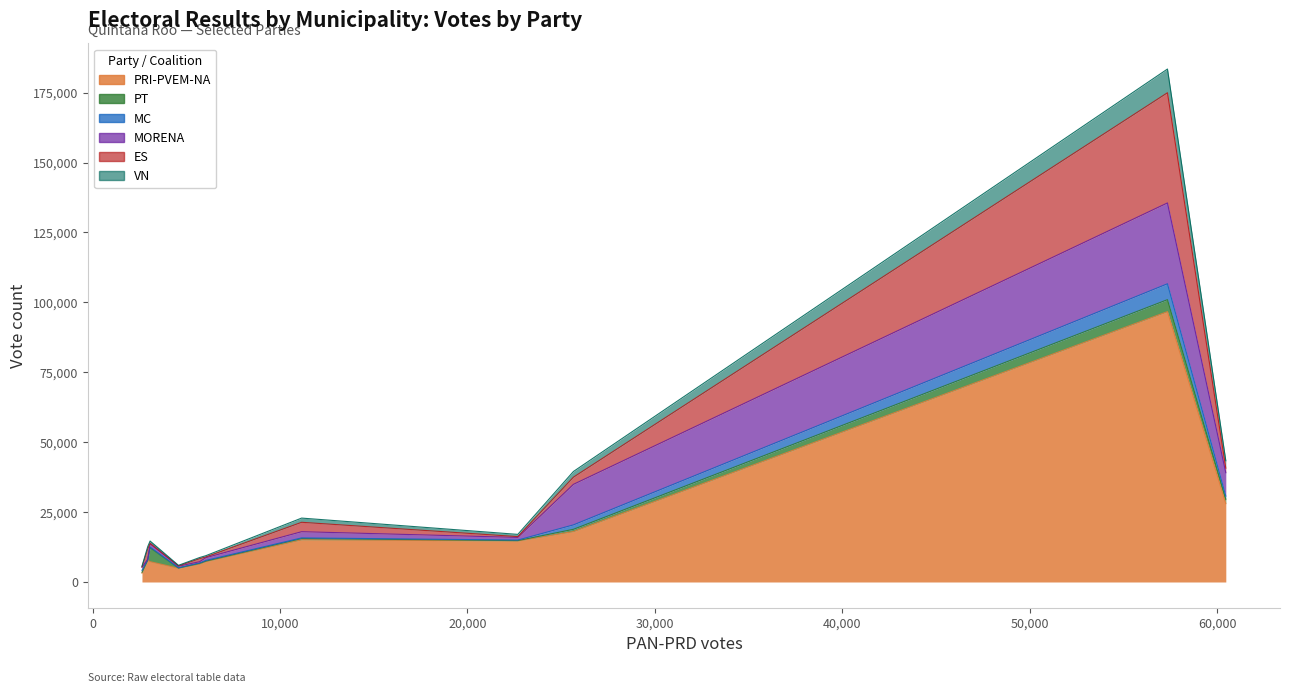

Rank the series by their maximum value, from lowest to highest.

PT, MC, VN, MORENA, ES, PRI-PVEM-NA